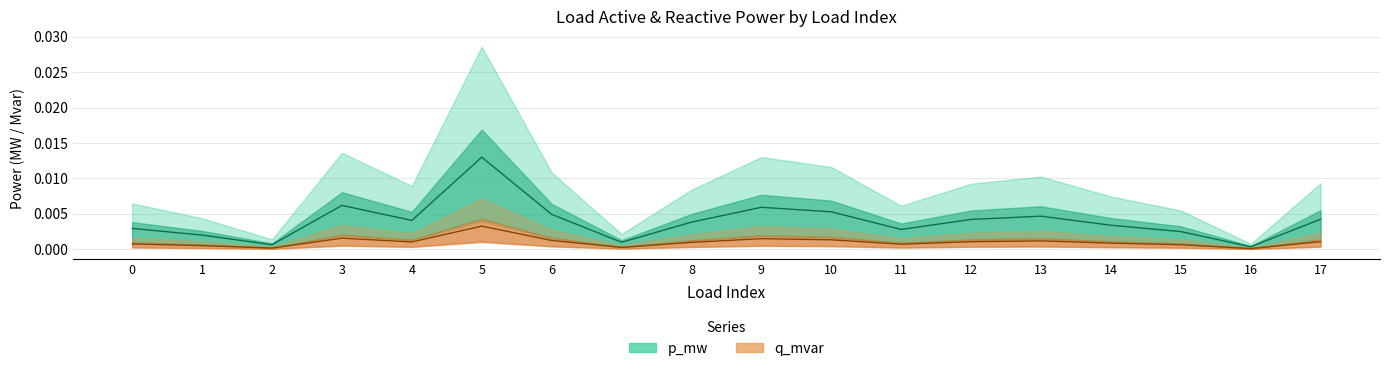

The q_mvar series shows 0.0 at 5. True or false?

True